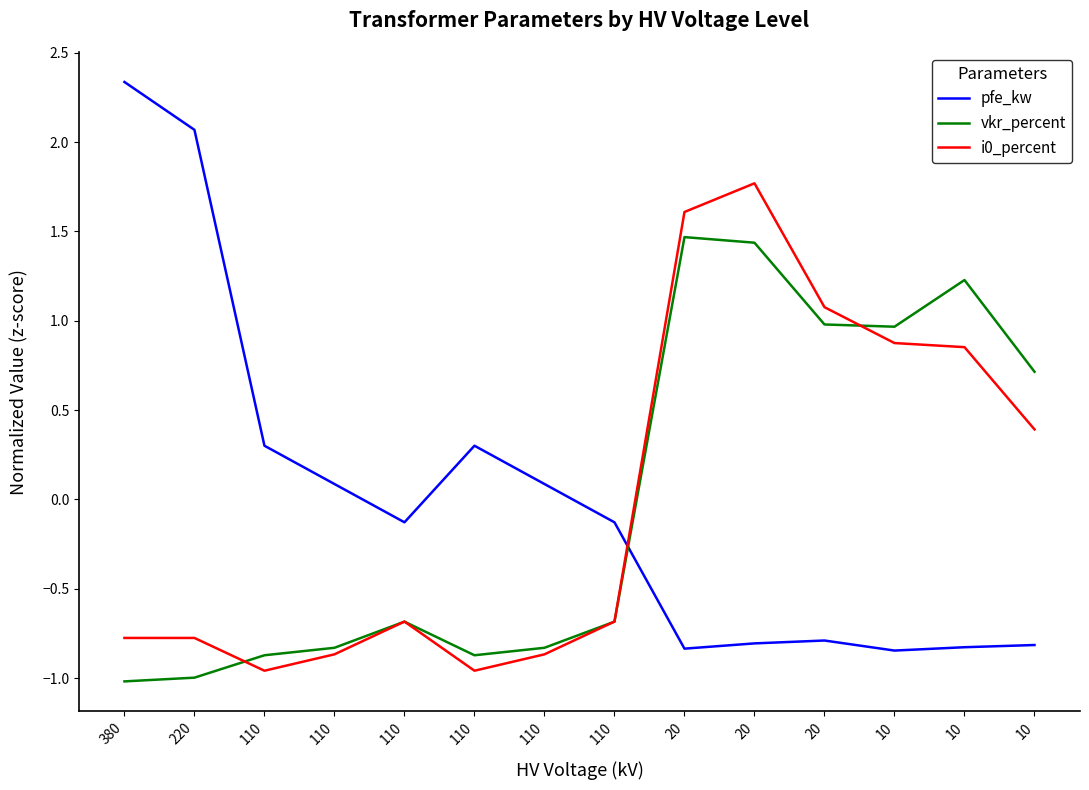

Rank the series at 110 from lowest to highest value.

i0_percent, vkr_percent, pfe_kw